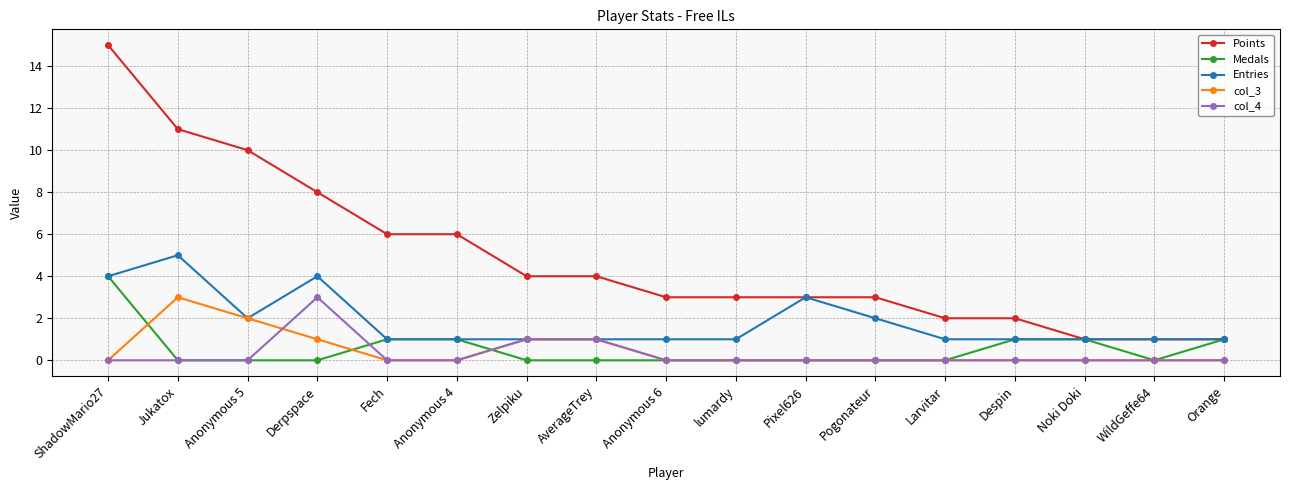

What are all the series names shown in the legend?

Points, Medals, Entries, col_3, col_4